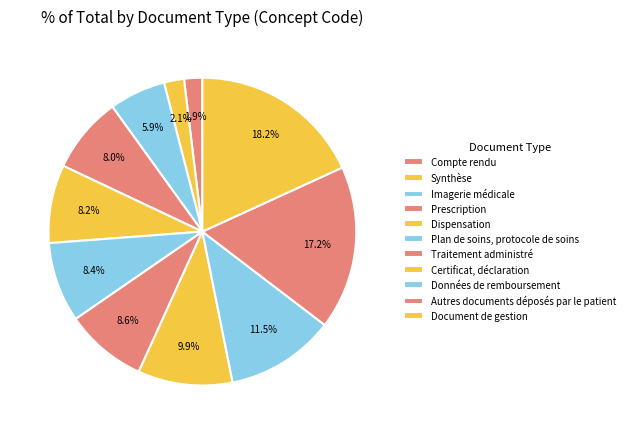

How many slices are in this pie chart?

11